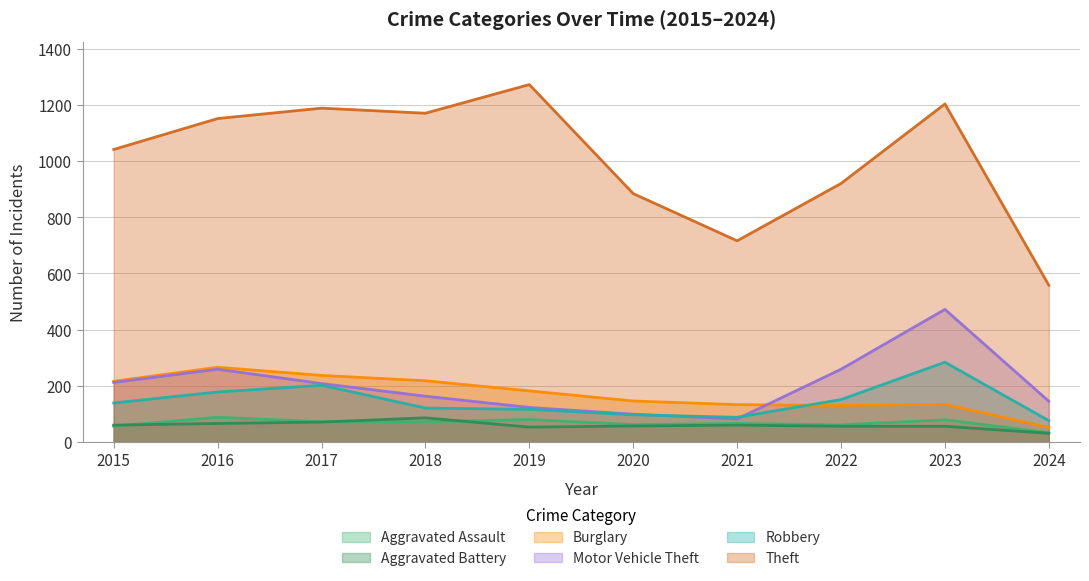

Is it true that Robbery equals 178 at 2016?

True